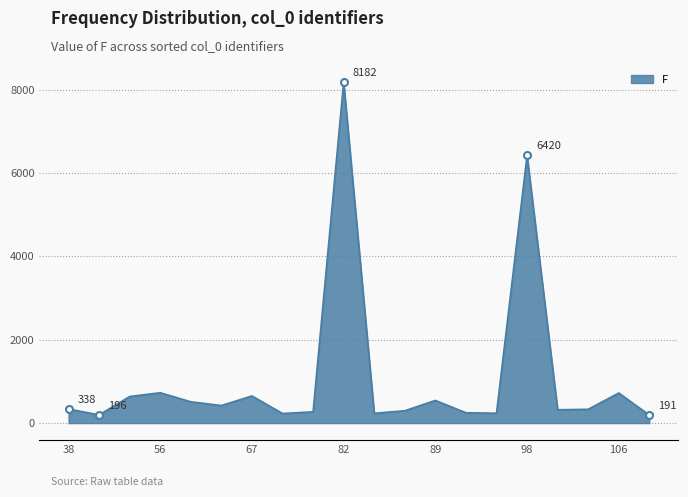

What is the greatest value displayed?

8182